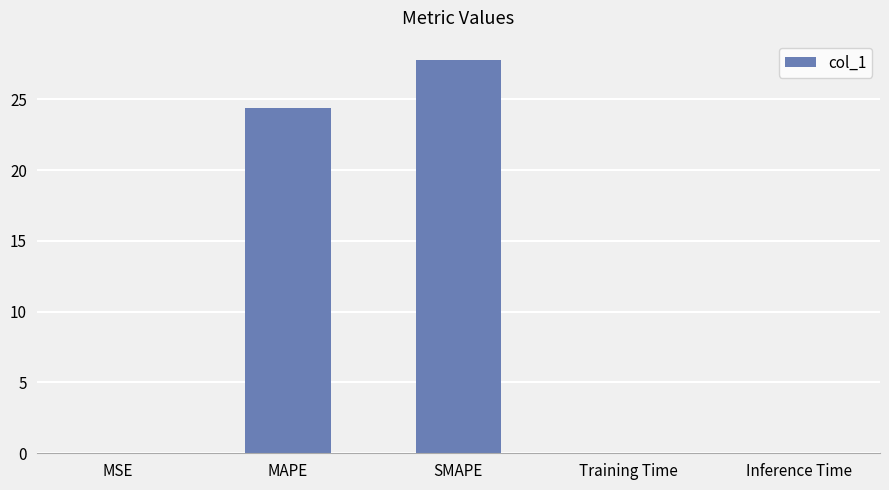

The value at Inference Time is 0.0. True or false?

True